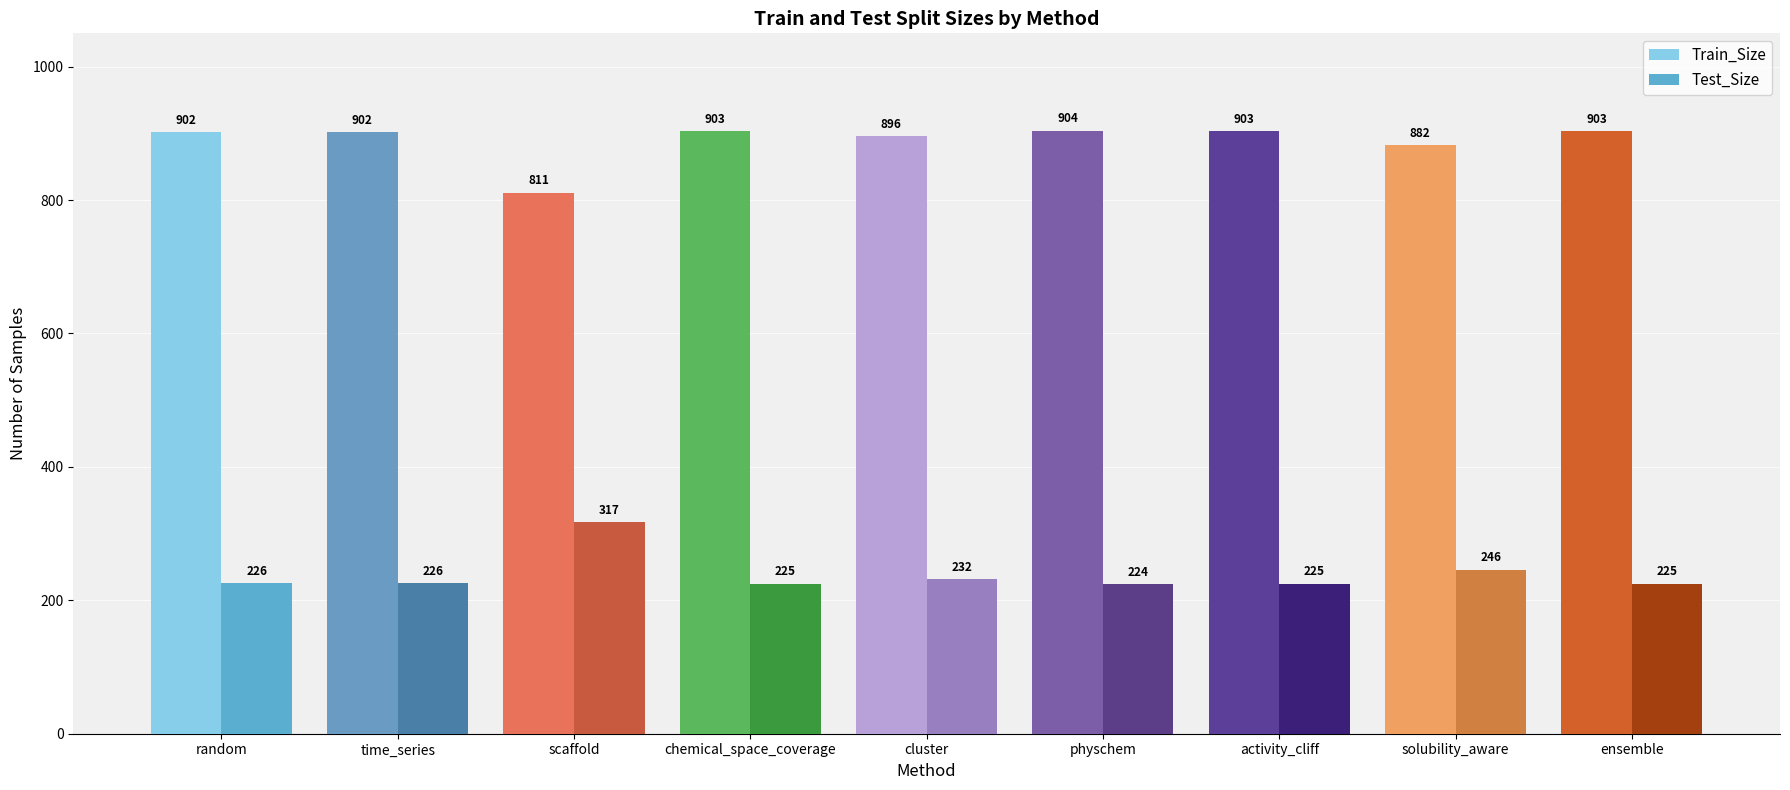

What is the difference between the highest and lowest values at activity_cliff?

678